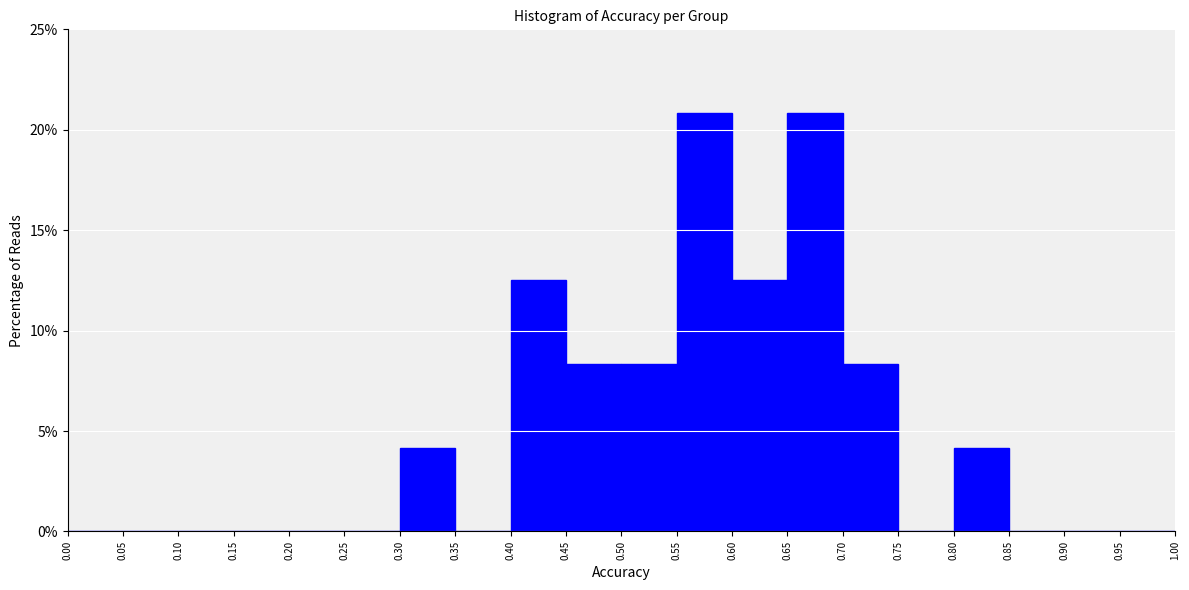

Reading left to right, transcribe this chart: for each bar, give the range it covers on the x-axis and its height. The values are not printed on the chart, so give them approximately, as read against the axis.

0.00 to 0.05: 0
0.05 to 0.10: 0
0.10 to 0.15: 0
0.15 to 0.20: 0
0.20 to 0.25: 0
0.25 to 0.30: 0
0.30 to 0.35: 4.0
0.35 to 0.40: 0
0.40 to 0.45: 12.5
0.45 to 0.50: 8.5
0.50 to 0.55: 8.5
0.55 to 0.60: 21.0
0.60 to 0.65: 12.5
0.65 to 0.70: 21.0
0.70 to 0.75: 8.5
0.75 to 0.80: 0
0.80 to 0.85: 4.0
0.85 to 0.90: 0
0.90 to 0.95: 0
0.95 to 1.00: 0